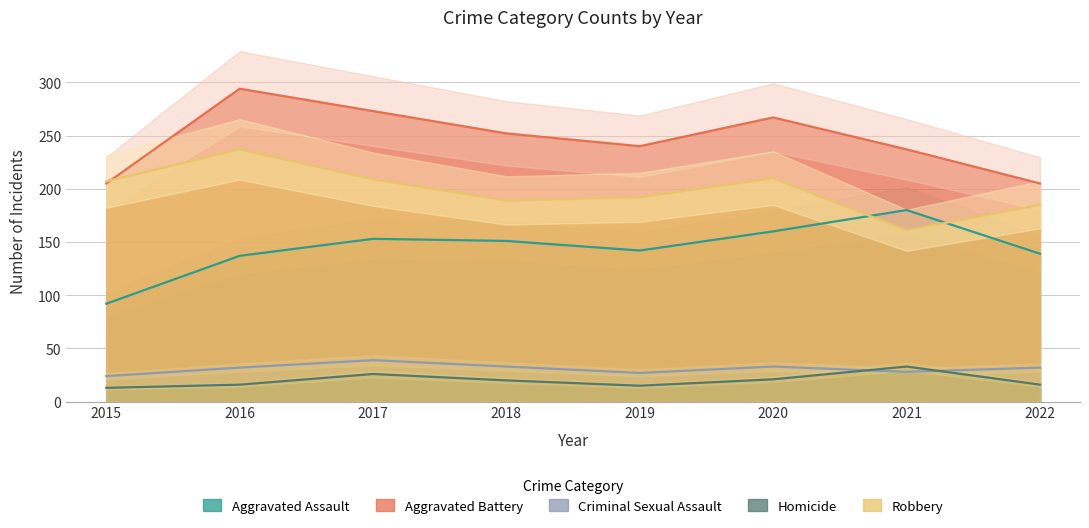

What is the approximate value of Homicide at 2018, to the nearest 5?

20